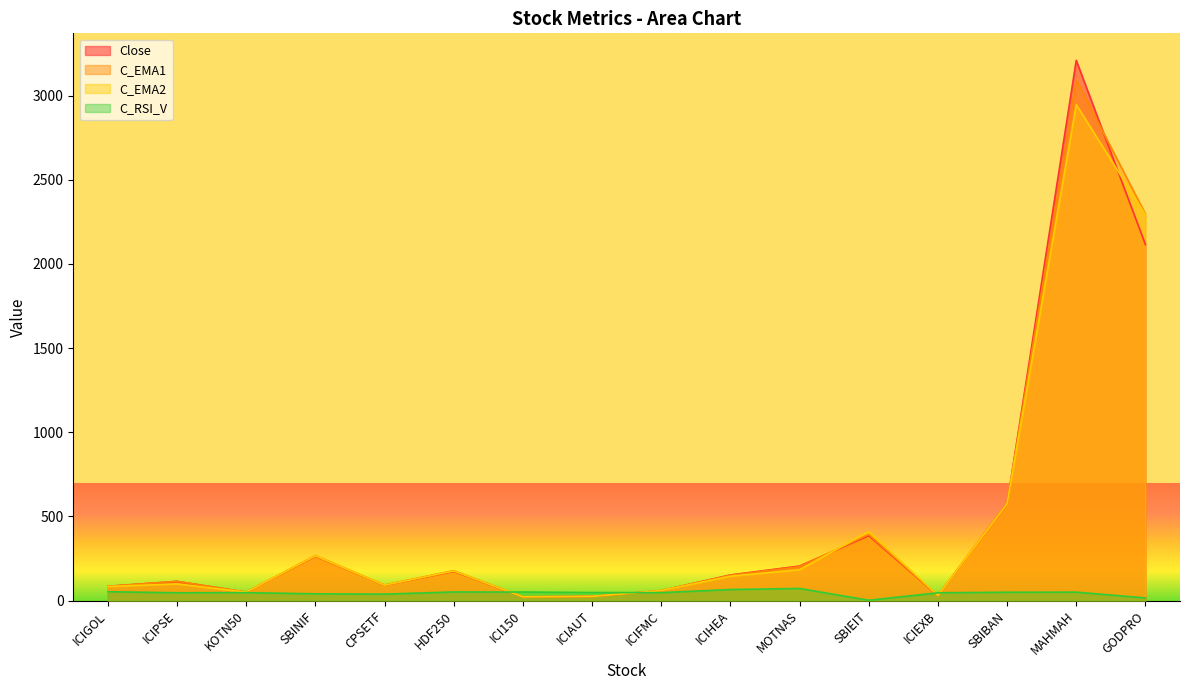

What is the label of the 8th point from the left?

ICIAUT